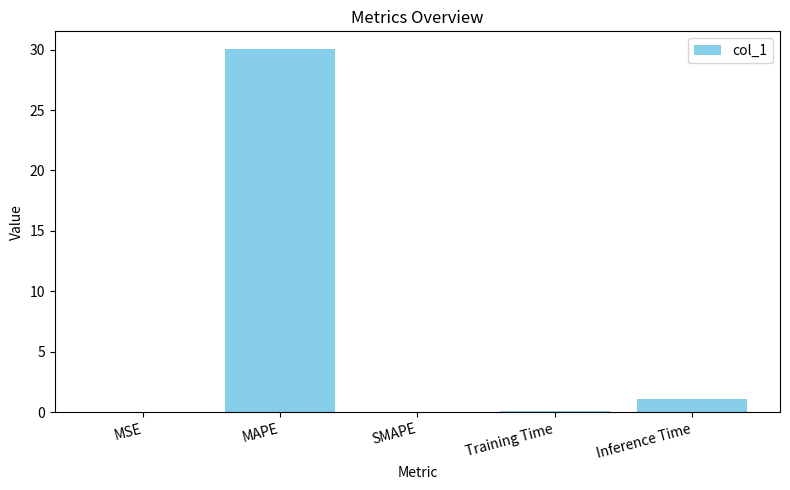

Are the bars horizontal?

No